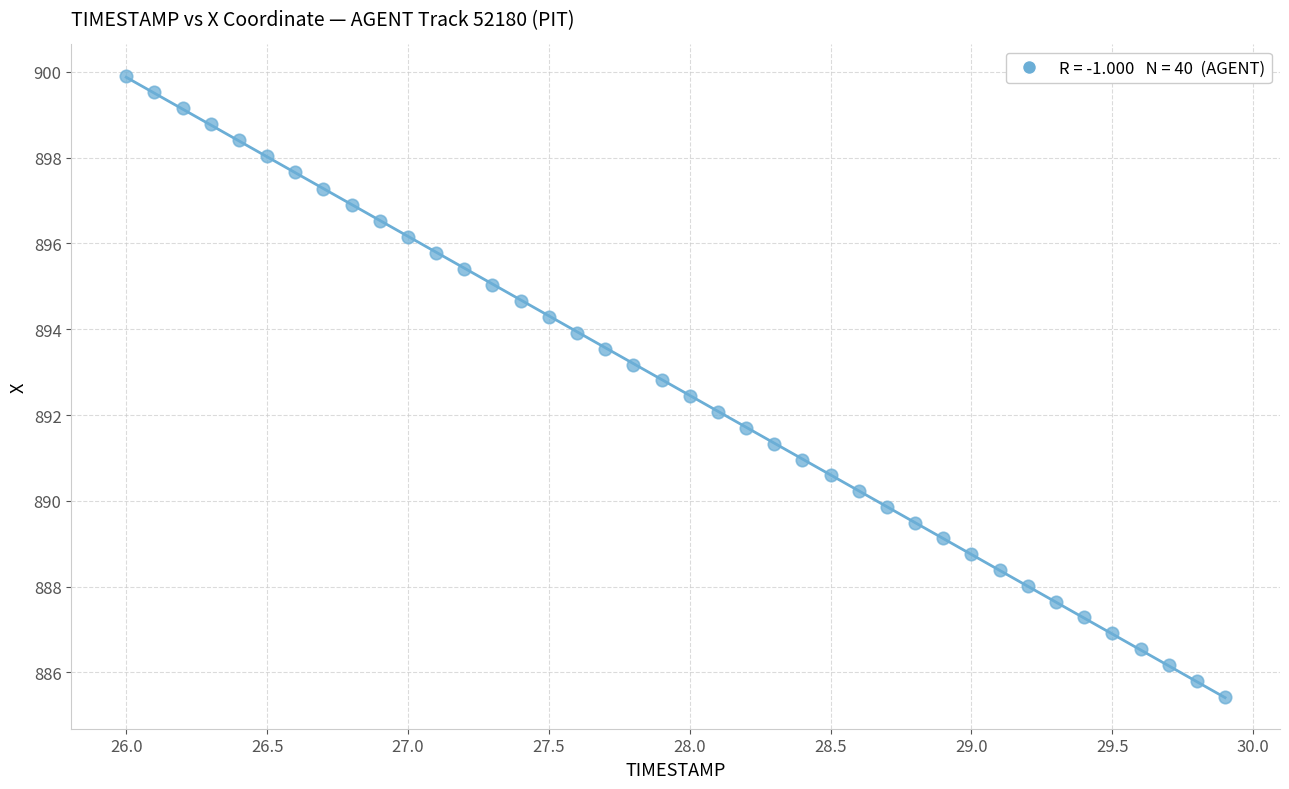

How many points are shown in the scatter plot?

40